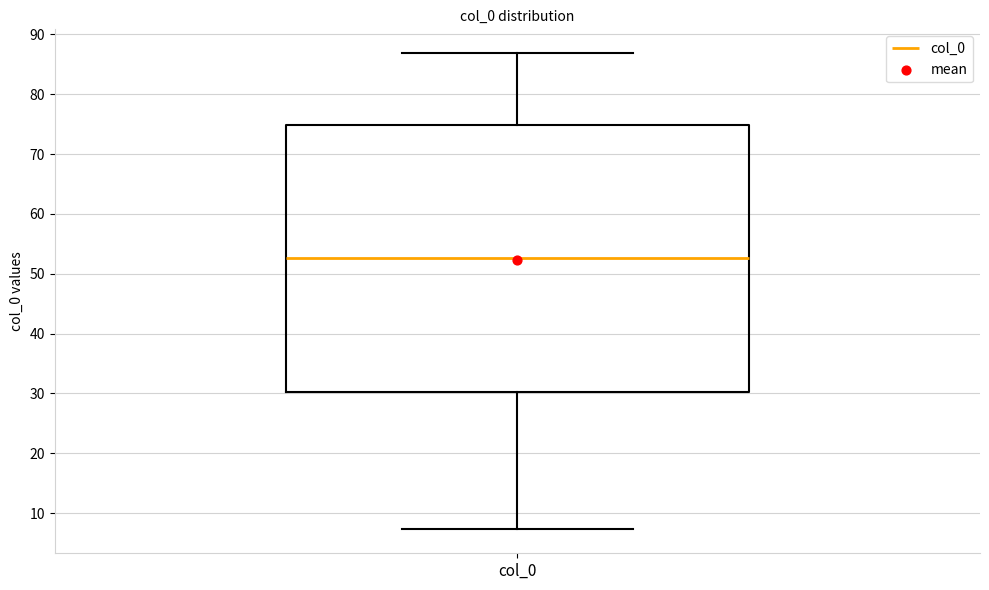

Where does the median line of the box for col_0 sit on the y-axis? The values are not printed on the chart, so give them approximately, as read against the axis.

53